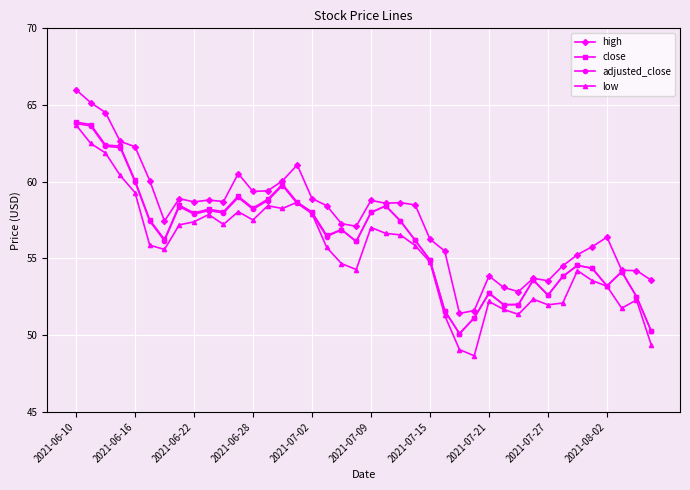

Which series has the largest range (max minus min)?

low